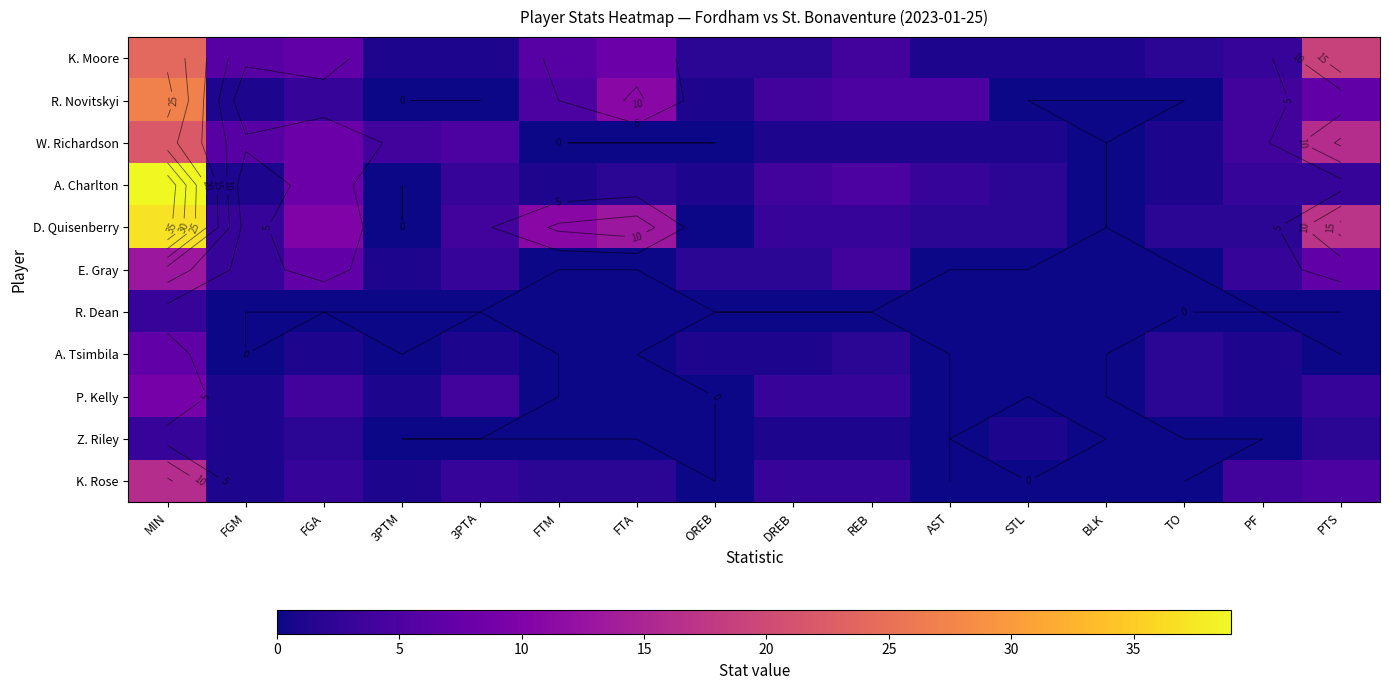

What is the difference between the highest and lowest values at FGM?

6